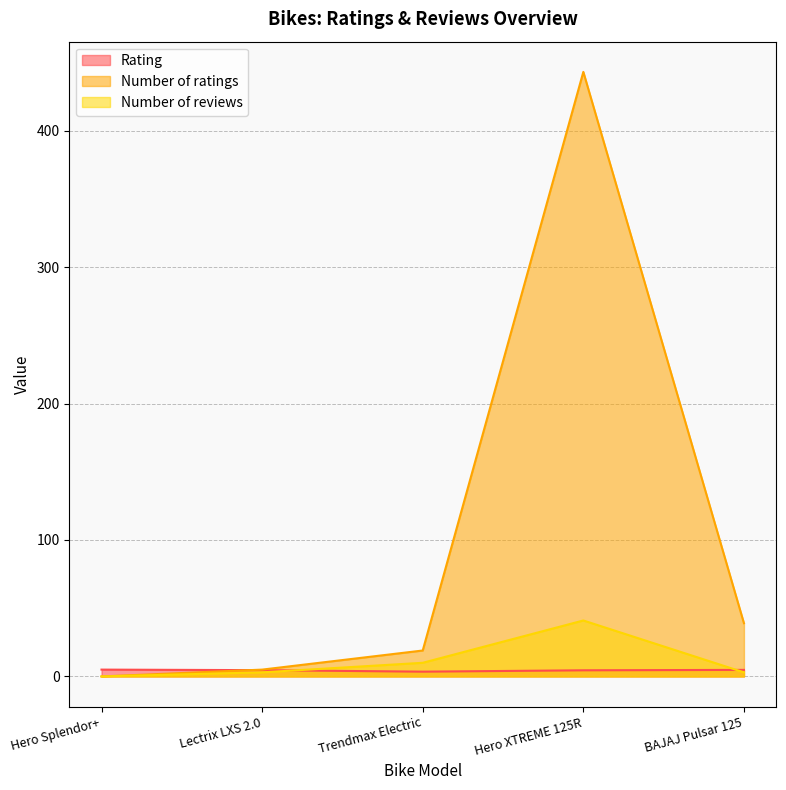

Does the chart display data point markers on the line(s)?

No